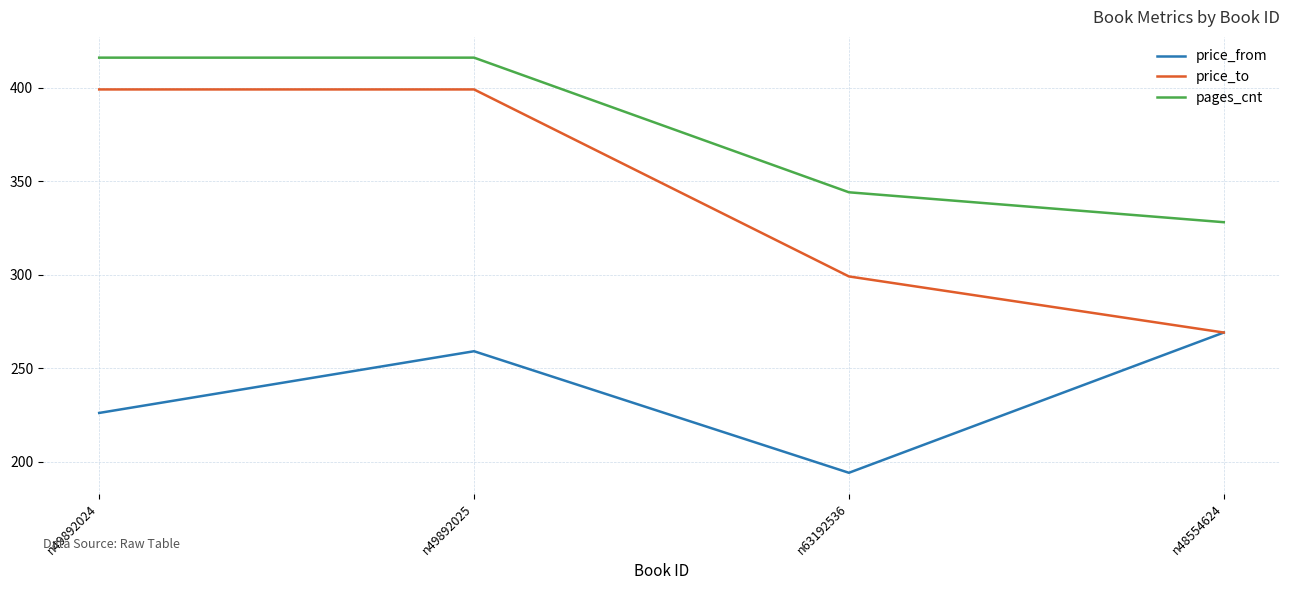

What is the lowest value of the price_from series?

194